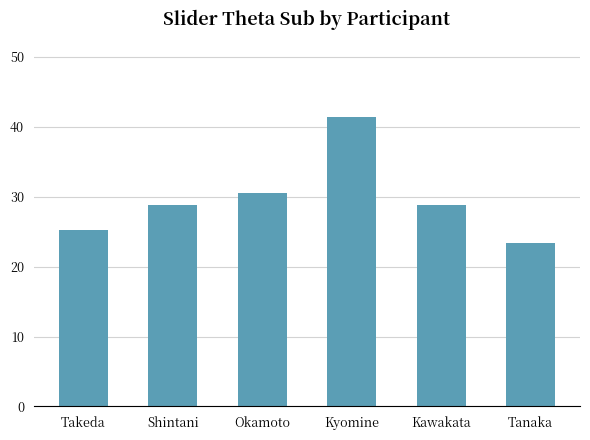

Reading left to right, what are all the values shown in this chart?

Takeda=25.2	Shintani=28.8	Okamoto=30.6	Kyomine=41.4	Kawakata=28.8	Tanaka=23.4